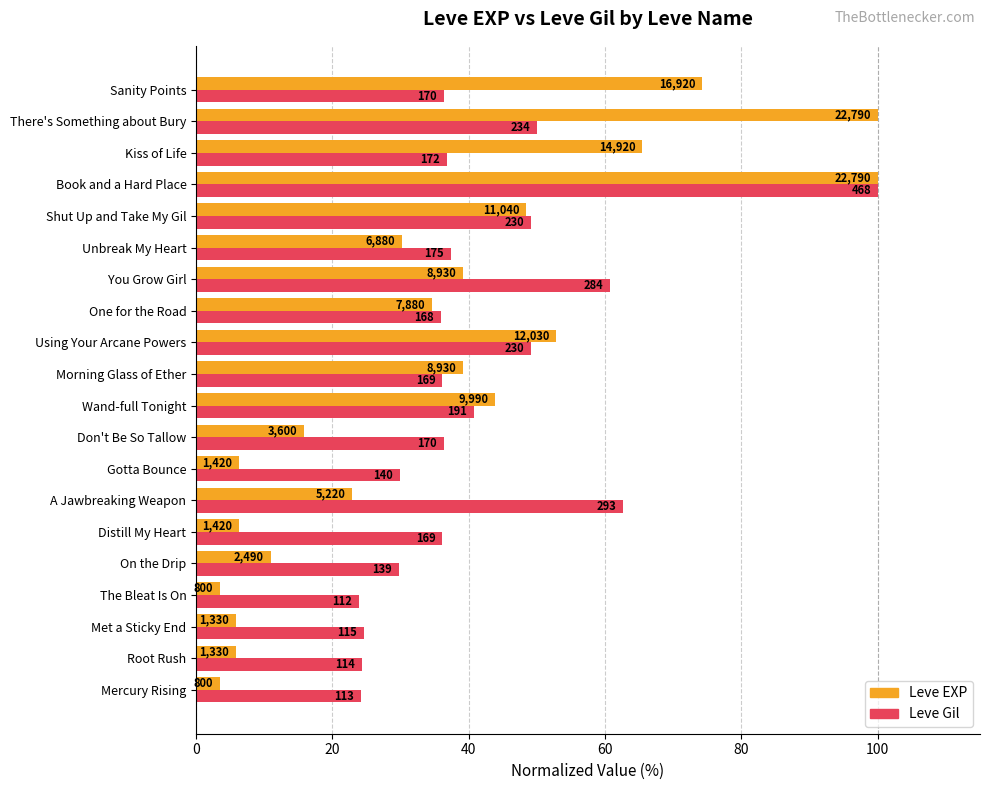

Which series has the largest total across all categories?

Leve Gil